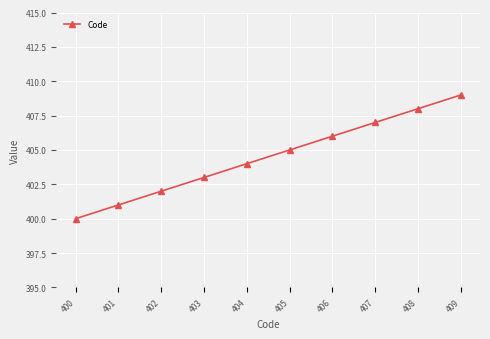

What is the ratio of the value at 405 to the value at 400?

1.0